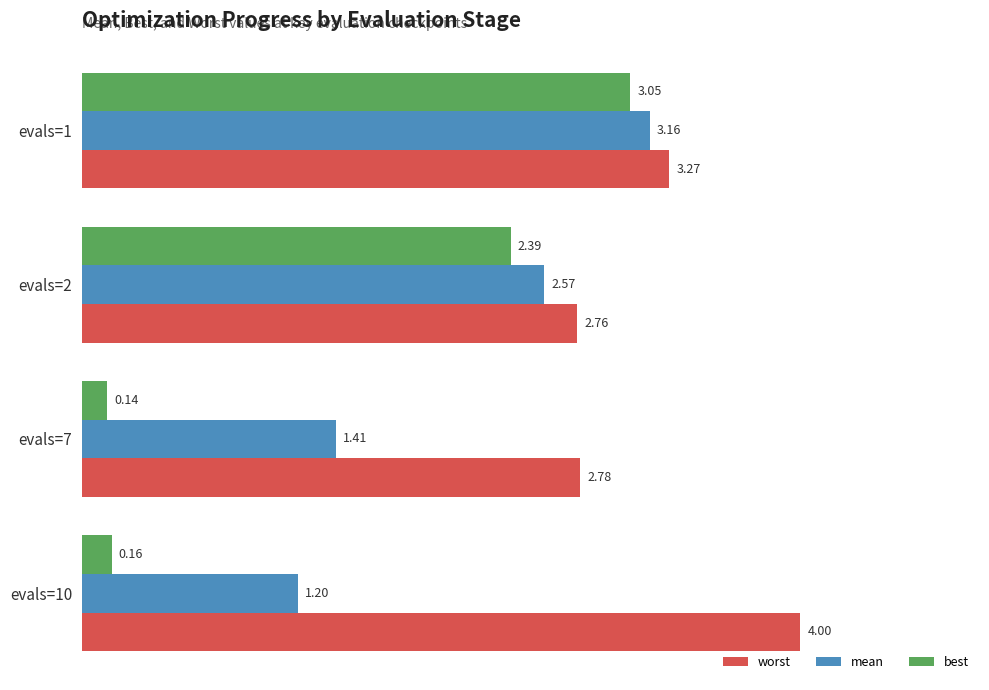

Between evals=2 and evals=10, which series saw the biggest shift?

best